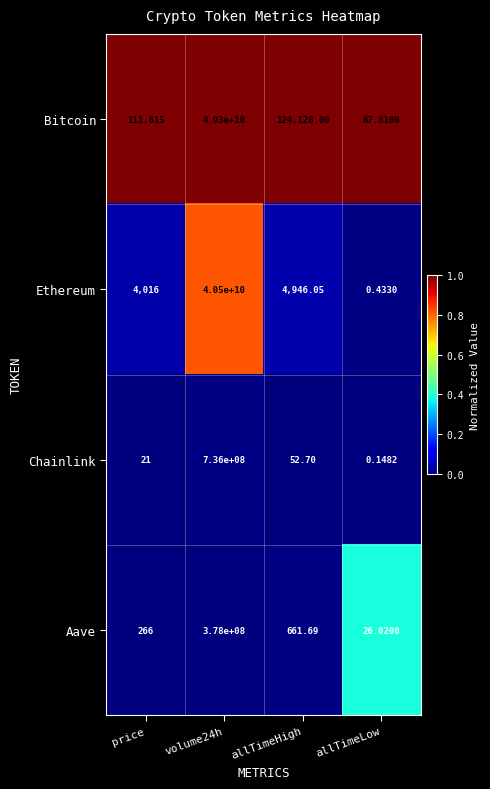

Where is Ethereum nearest to the value 20250000000?

allTimeHigh